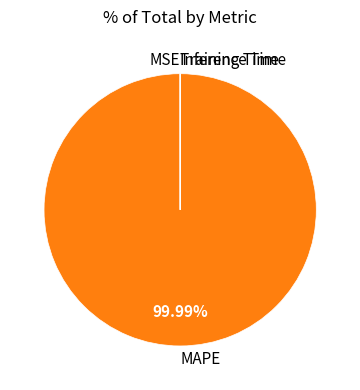

Which slice is the largest?

MAPE